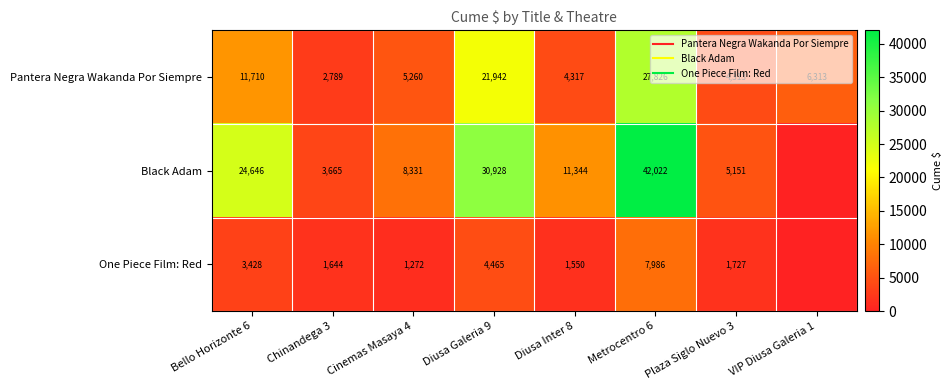

What is the difference between the second highest and minimum values in the Pantera Negra Wakanda Por Siempre series?

19152.9